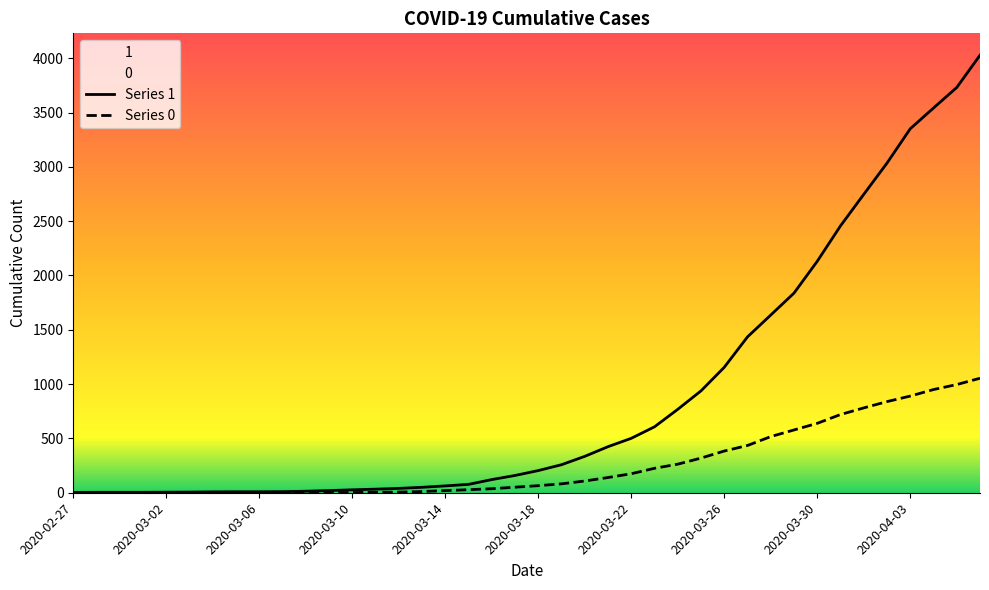

What is the sum of all 1 values?

35787